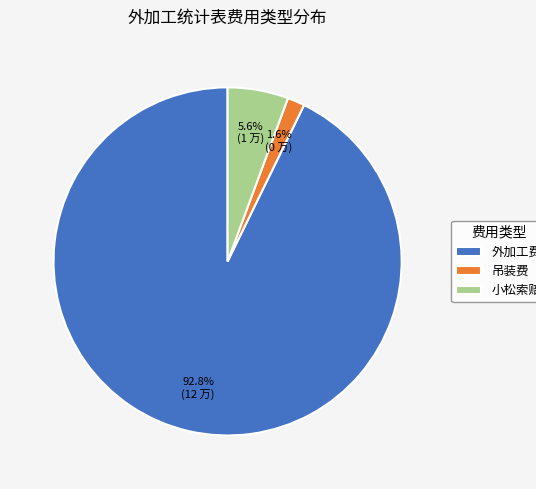

What percentage is NOT represented by 外加工费?

7.2%